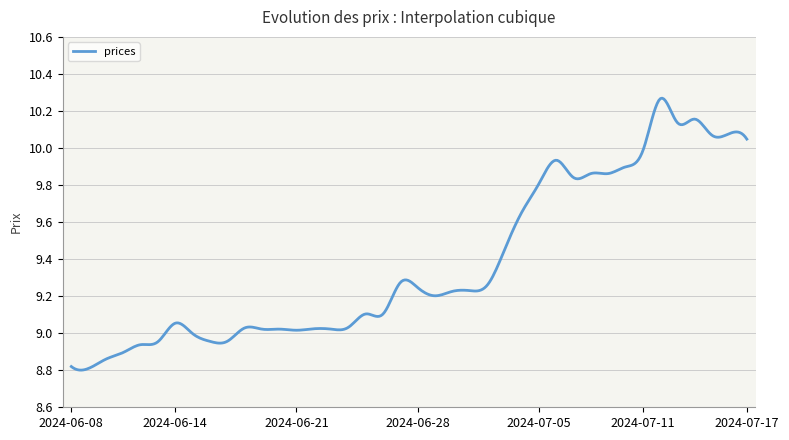

List the labels in order of value, largest first.

2024-07-12, 2024-07-14, 2024-07-13, 2024-07-16, 2024-07-15, 2024-07-17, 2024-07-11, 2024-07-06, 2024-07-10, 2024-07-08, 2024-07-09, 2024-07-07, 2024-07-05, 2024-07-04, 2024-07-03, 2024-06-27, 2024-07-02, 2024-06-28, 2024-07-01, 2024-06-30, 2024-06-29, 2024-06-25, 2024-06-26, 2024-06-14, 2024-06-24, 2024-06-18, 2024-06-22, 2024-06-19, 2024-06-20, 2024-06-23, 2024-06-21, 2024-06-15, 2024-06-16, 2024-06-17, 2024-06-13, 2024-06-12, 2024-06-11, 2024-06-10, 2024-06-08, 2024-06-09